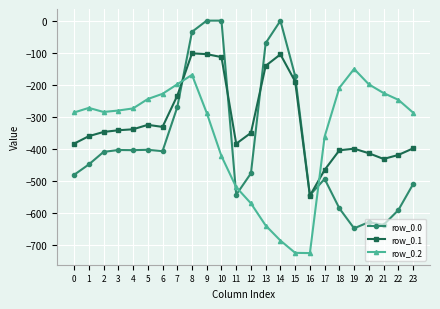

Which series has the largest range (max minus min)?

row_0.0